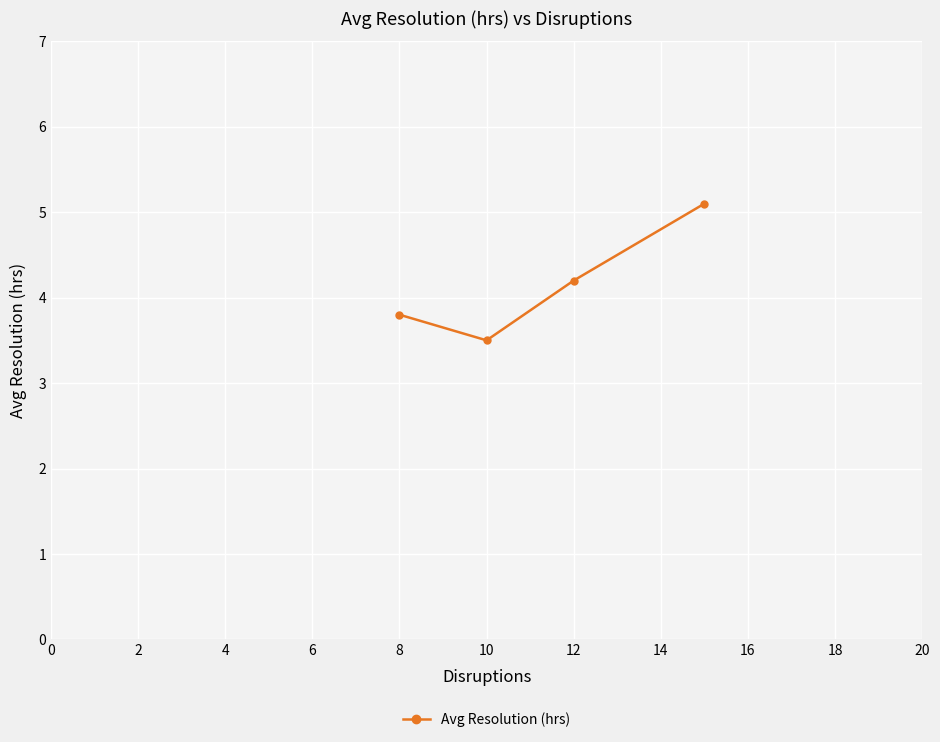

What is the maximum value shown in the chart?

5.1